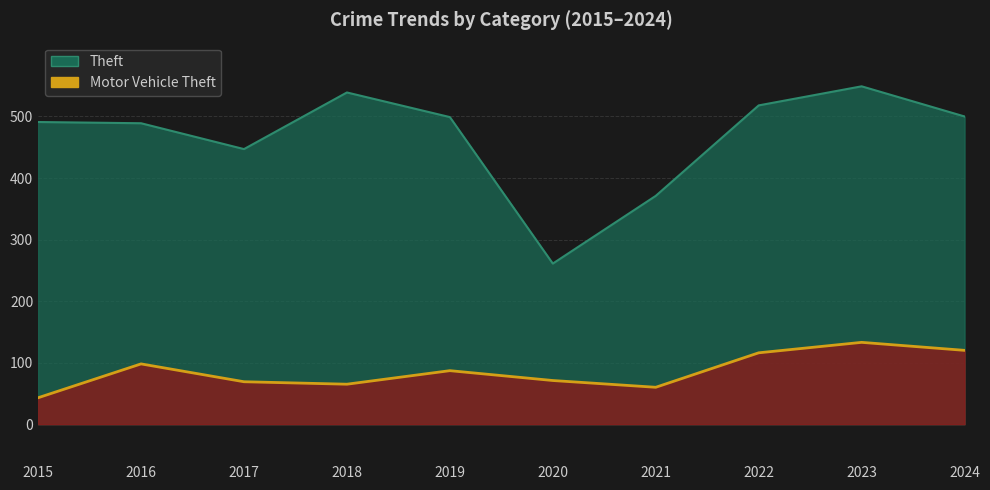

At which label does Motor Vehicle Theft first exceed 87?

2016